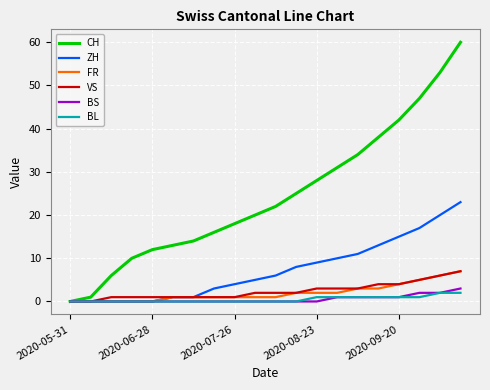

What is the maximum value shown in the chart?

60